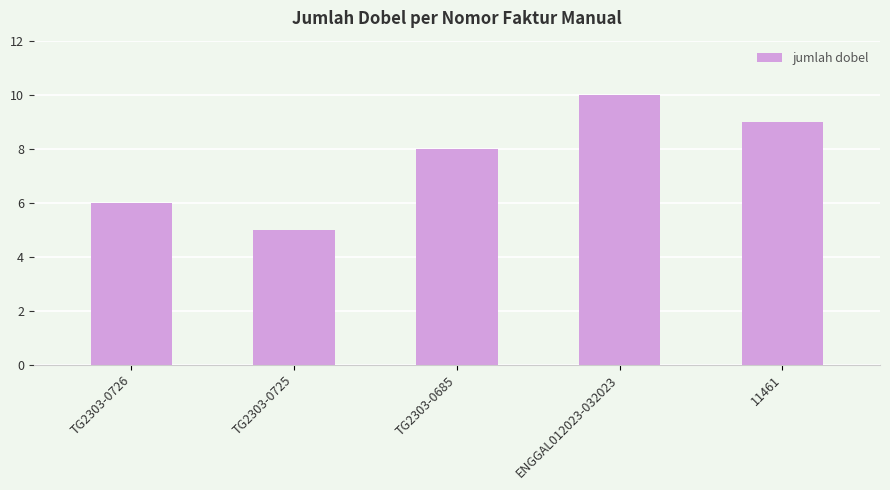

At which category does the chart reach its peak across all series?

ENGGAL012023-032023